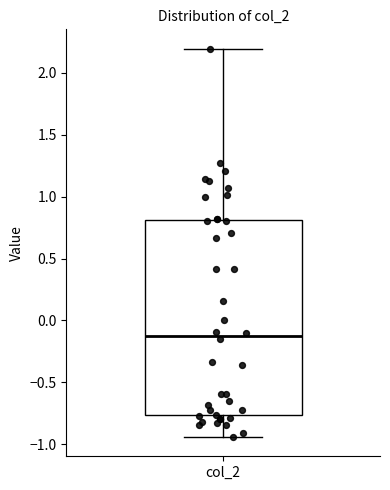

Transcribe this box plot: give where the median line is, the range the box spans, and where the two whiskers end, as read against the y-axis. The values are not printed on the chart, so give them approximately, as read against the axis.

median -0.10, box -0.75 to 0.80, whiskers -0.95 to 2.20